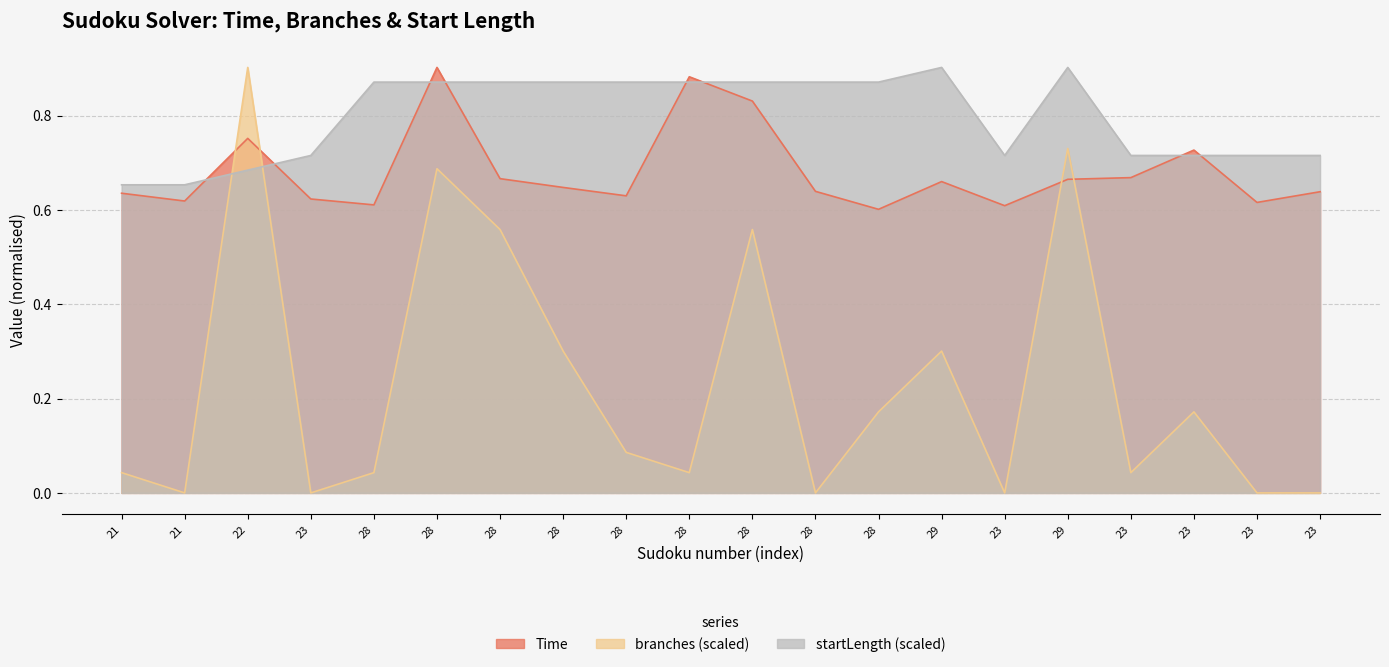

How many data points does each series have?

20